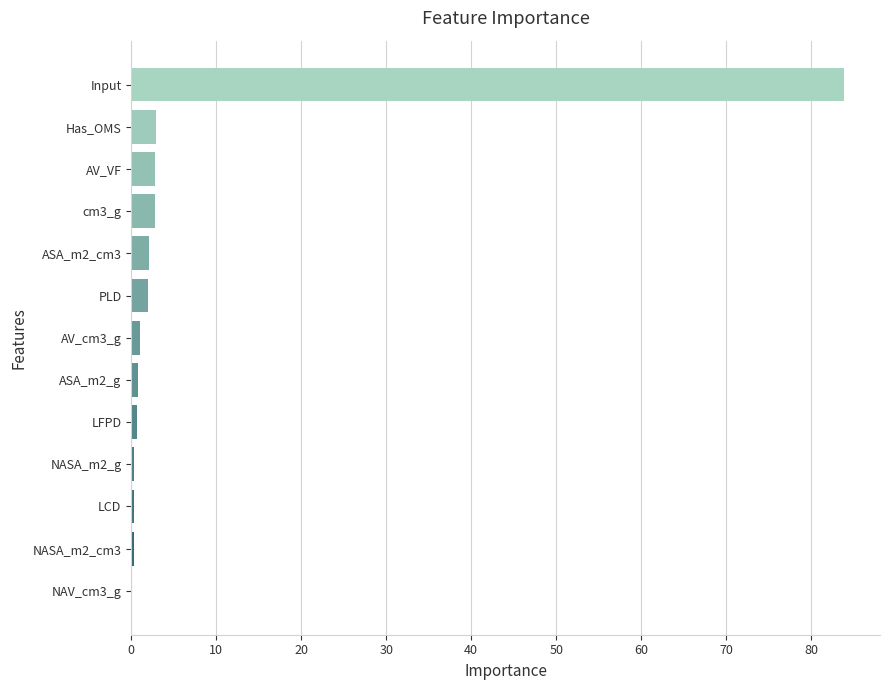

What is the maximum value shown in the chart?

83.9